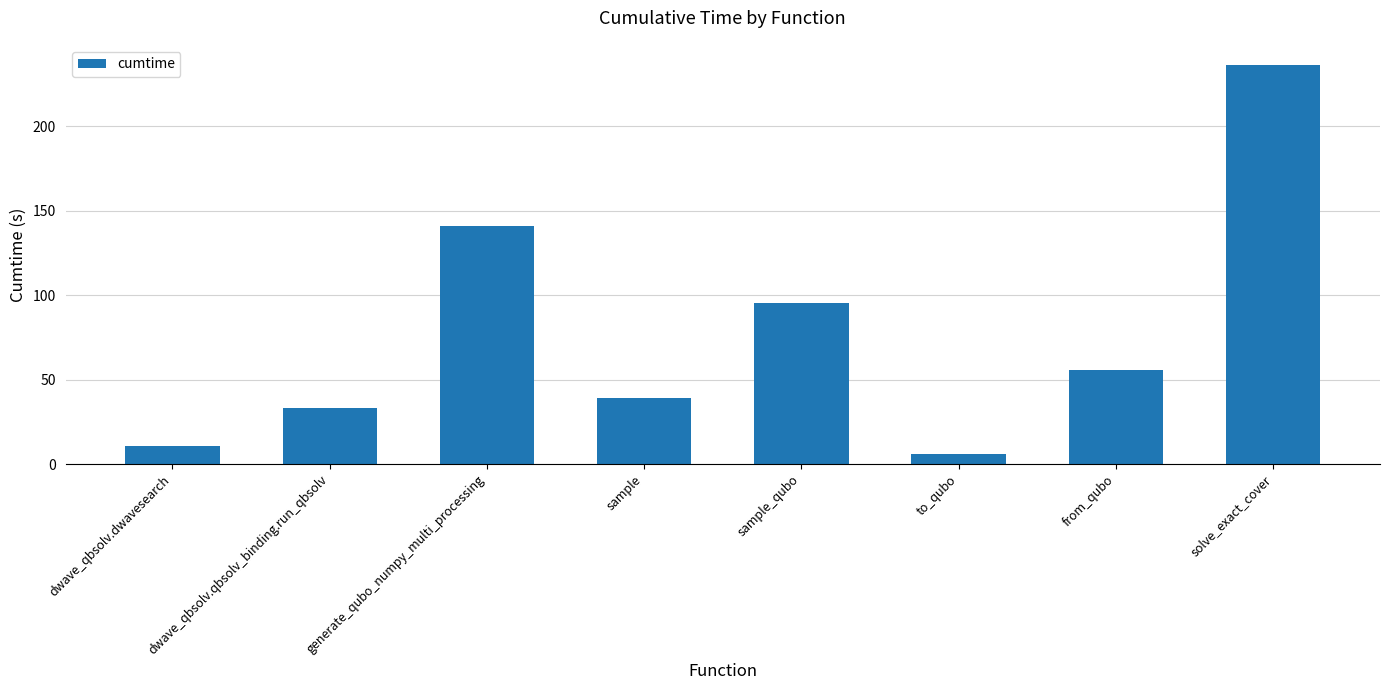

Between dwave_qbsolv.qbsolv_binding.run_qbsolv and from_qubo, which is larger?

from_qubo